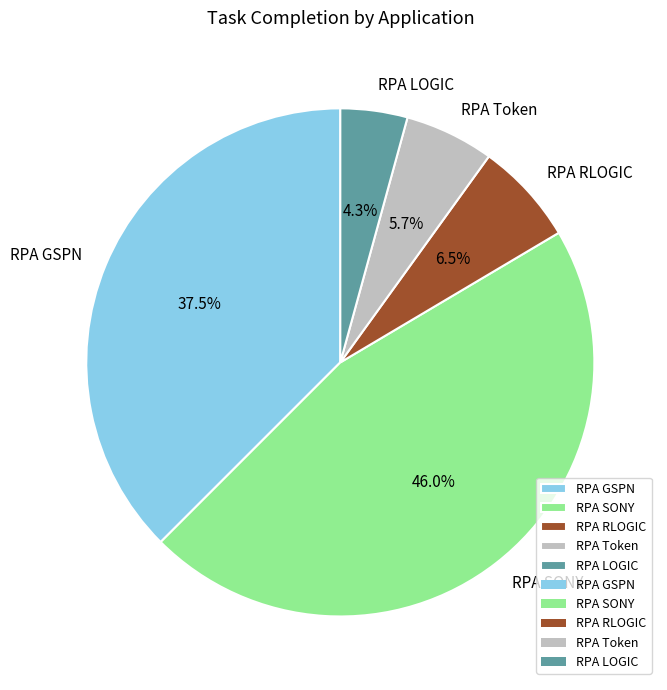

Combined, do RPA RLOGIC and RPA GSPN account for over 50%?

No